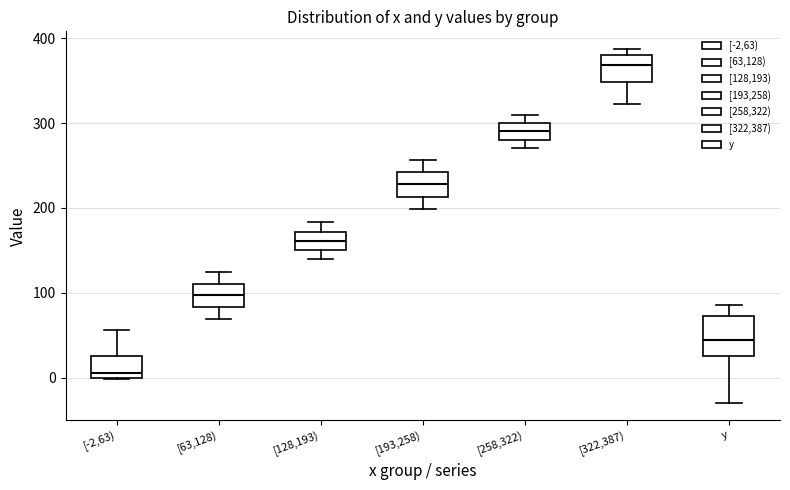

Reading left to right, read every box against the y-axis: the position of its median line, the range the box covers, and the ends of its whiskers. The values are not printed on the chart, so give them approximately, as read against the axis.

[-2,63): median 10, box 0 to 30, whiskers 0 to 60
[63,128): median 100, box 80 to 110, whiskers 70 to 120
[128,193): median 160, box 150 to 170, whiskers 140 to 180
[193,258): median 230, box 210 to 240, whiskers 200 to 260
[258,322): median 290, box 280 to 300, whiskers 270 to 310
[322,387): median 370, box 350 to 380, whiskers 320 to 390
y: median 40, box 30 to 70, whiskers -30 to 90